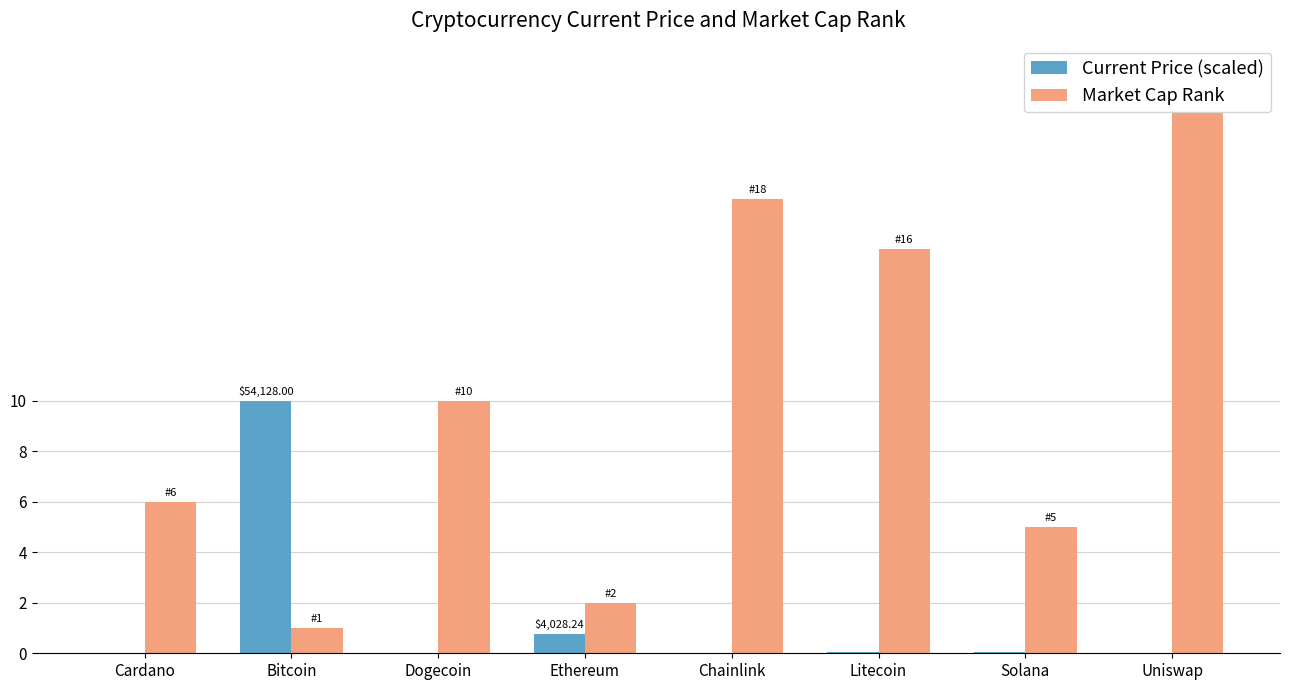

What is the sum of all Current Price (scaled) values?

10.8